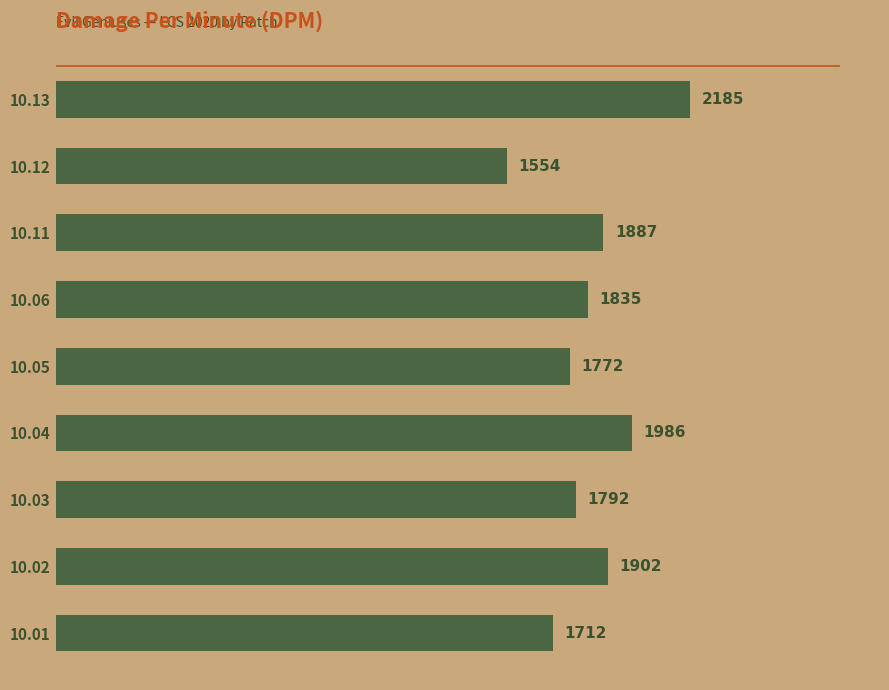

Approximately how many times larger is the value at 10.05 compared to 10.03?

1.0